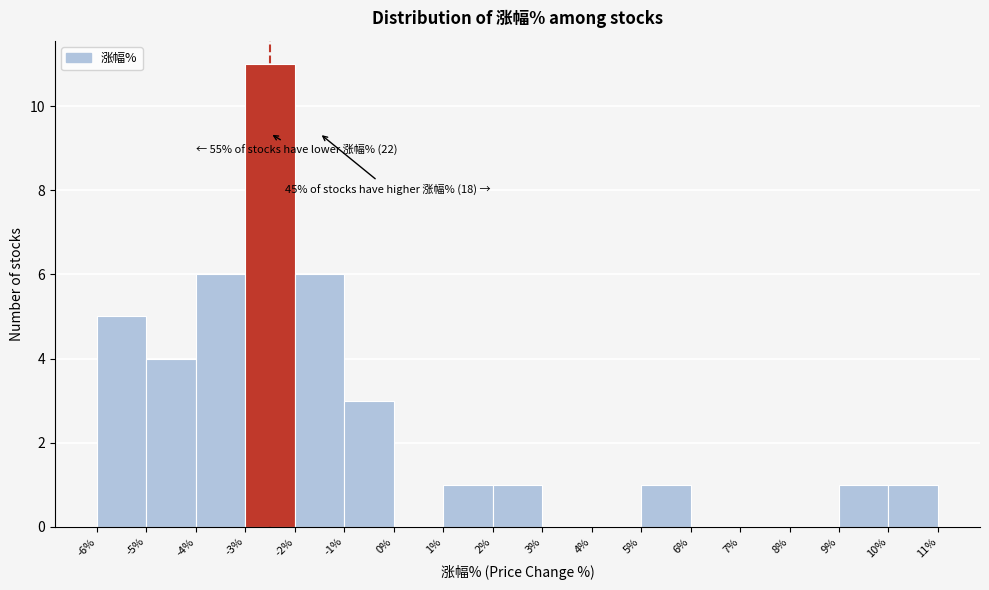

Over which range of the x-axis is the bar tallest?

-3% to -2%